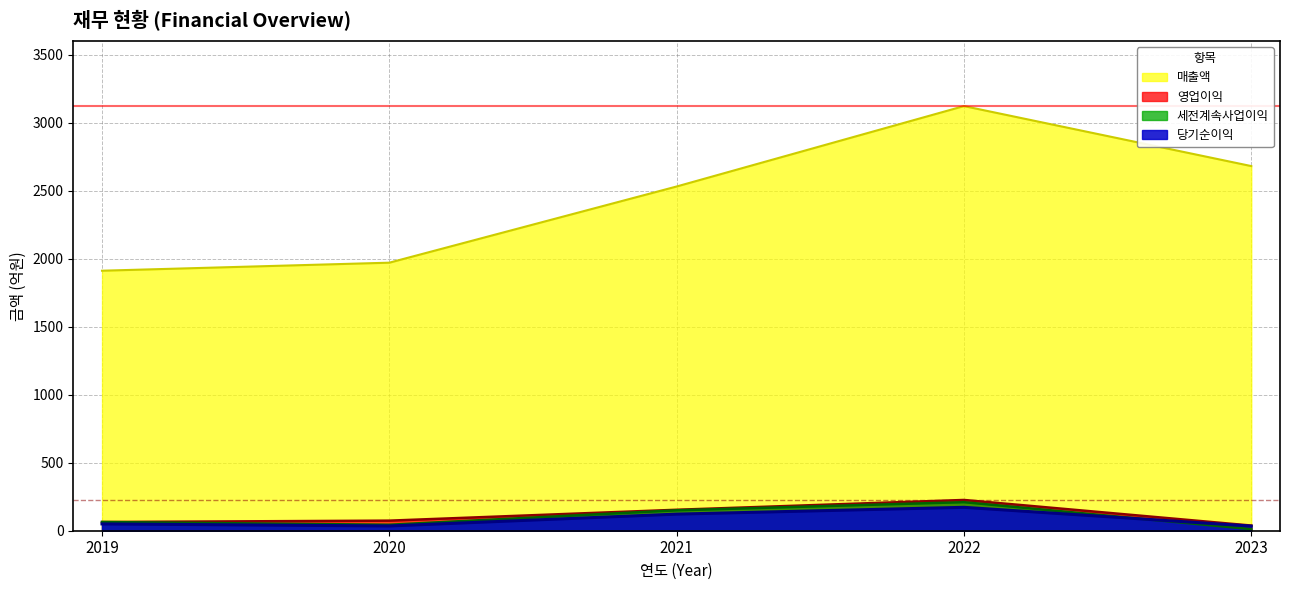

How many lines are shown in the chart?

4